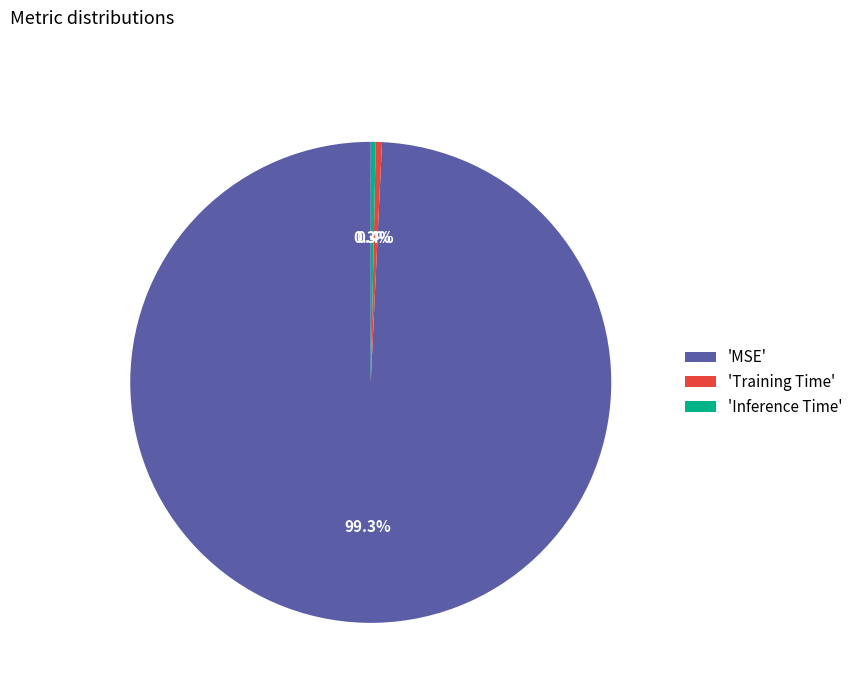

What is the largest slice in the pie chart?

'MSE'